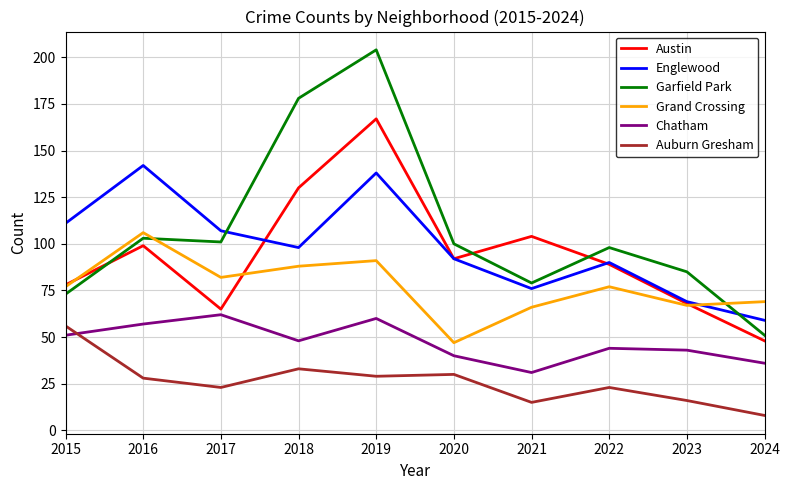

What is the sum of the Englewood values at 2015 and 2021?

187